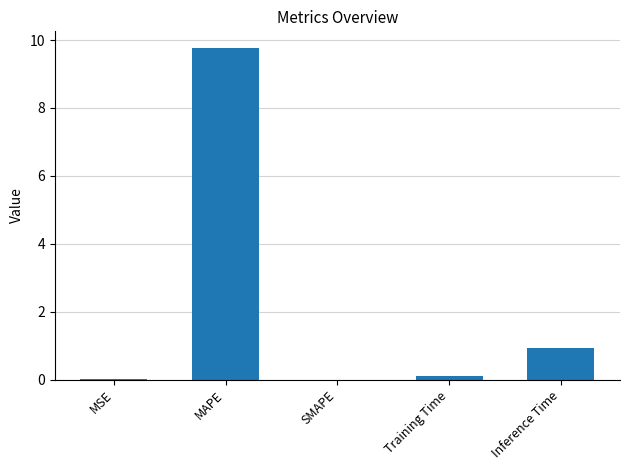

What is the greatest value displayed?

9.8